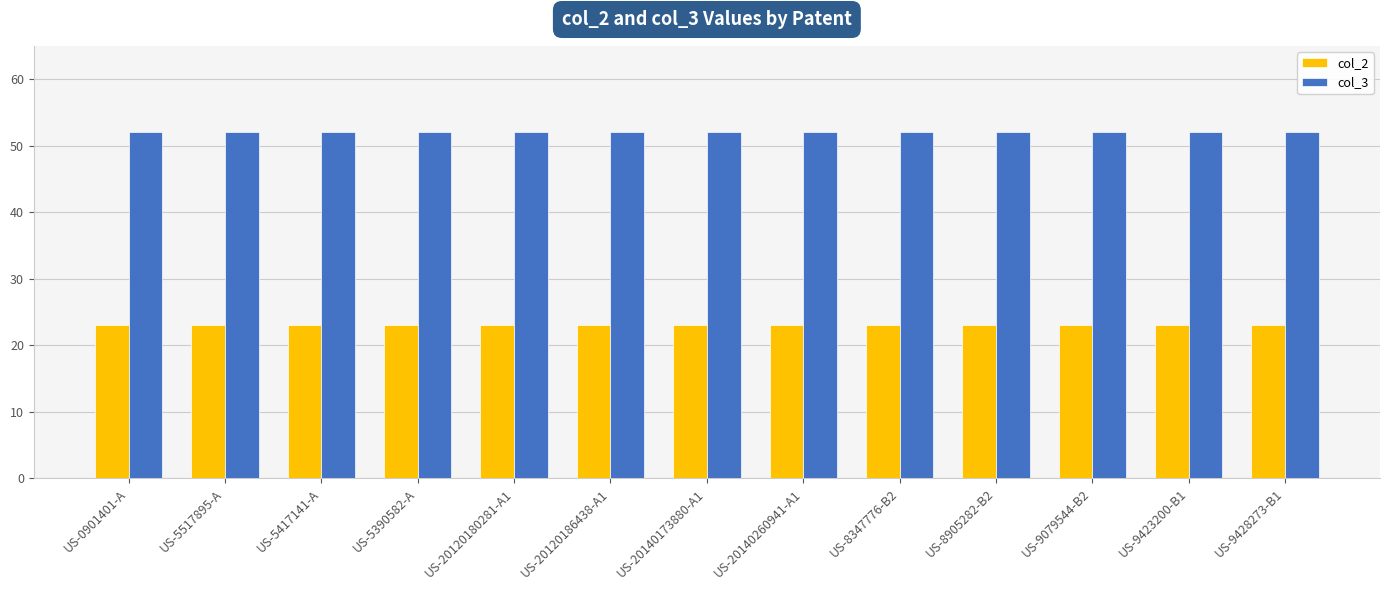

What are all the series names shown in the legend?

col_2, col_3